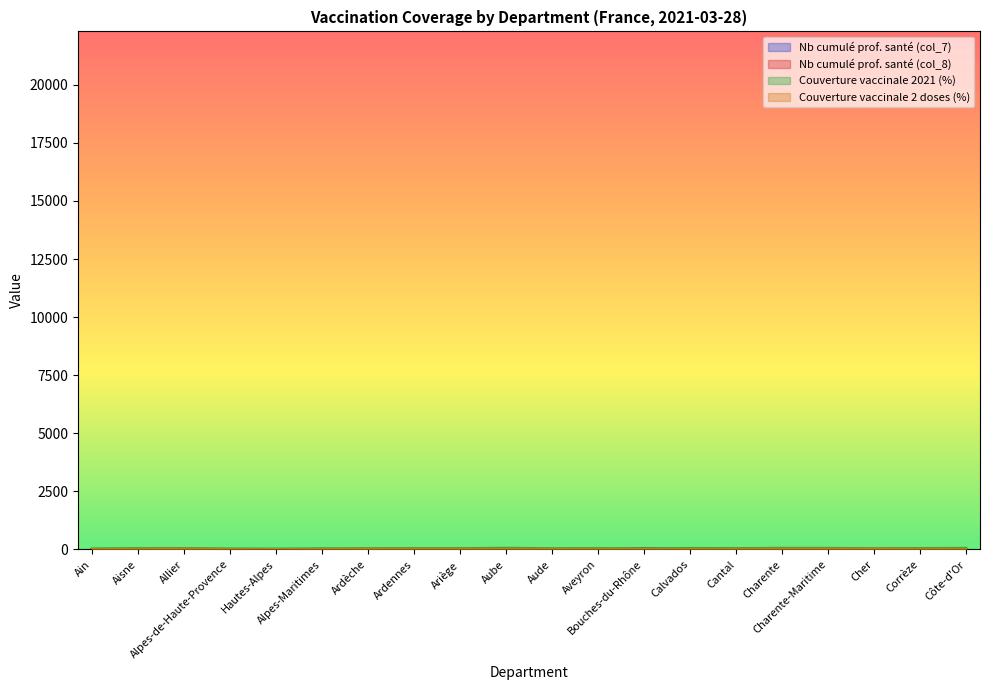

How many series are shown in this chart?

4